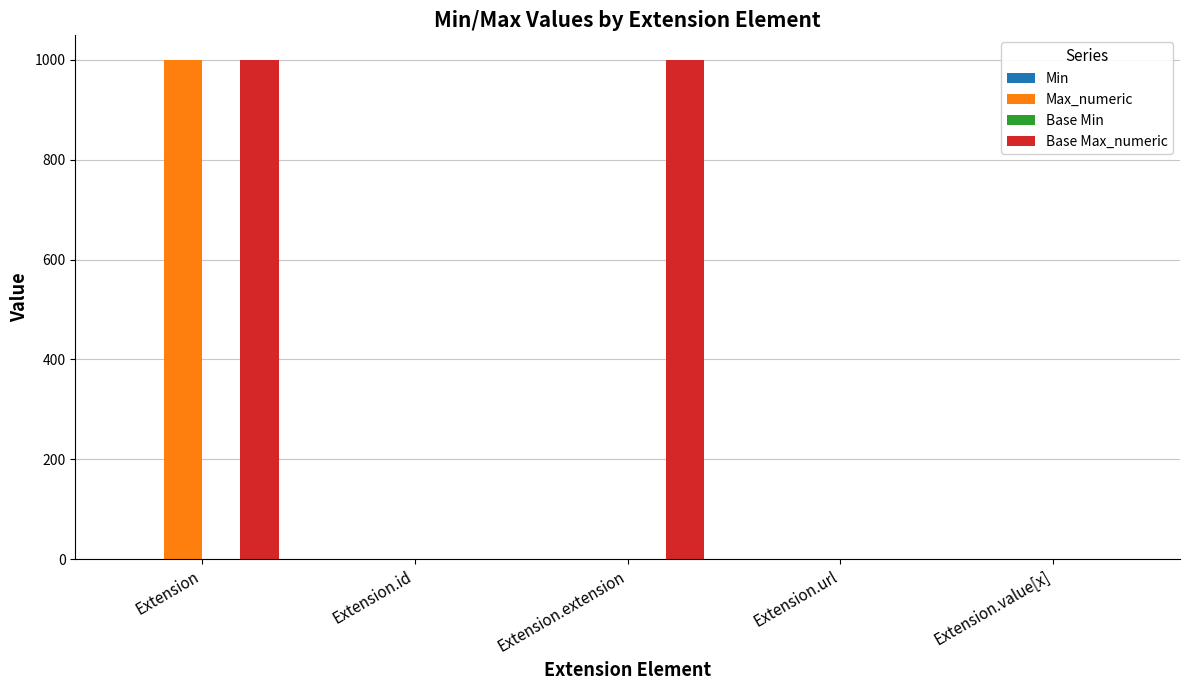

Between Extension.extension and Extension.url, which series saw the biggest shift?

Base Max_numeric